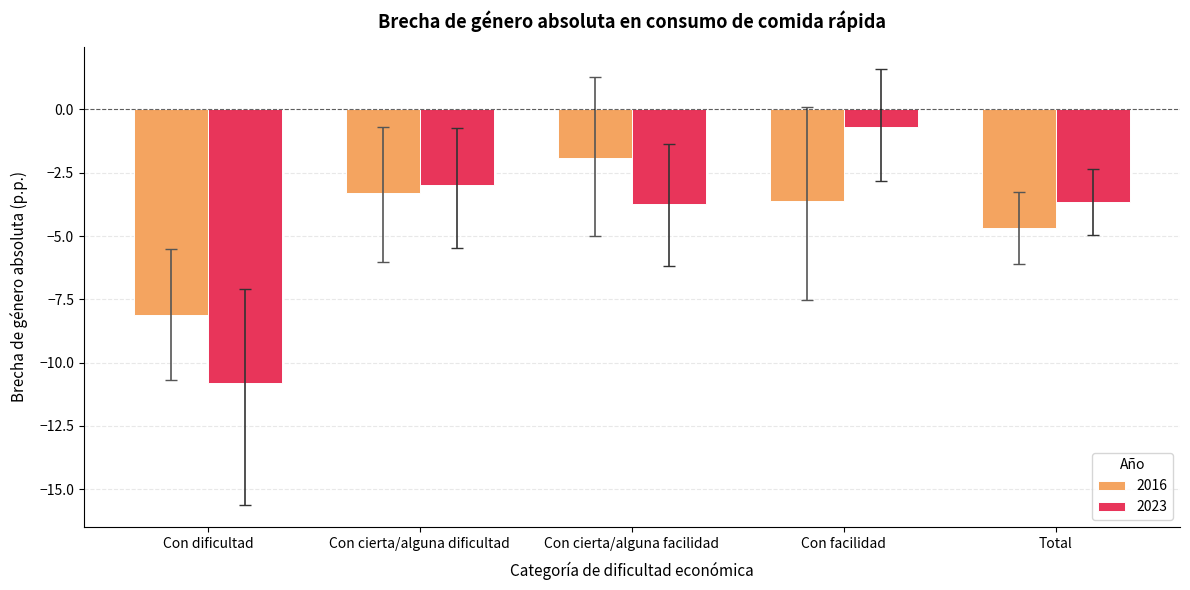

What is the difference between the maximum and minimum values in the 2016 series?

6.2